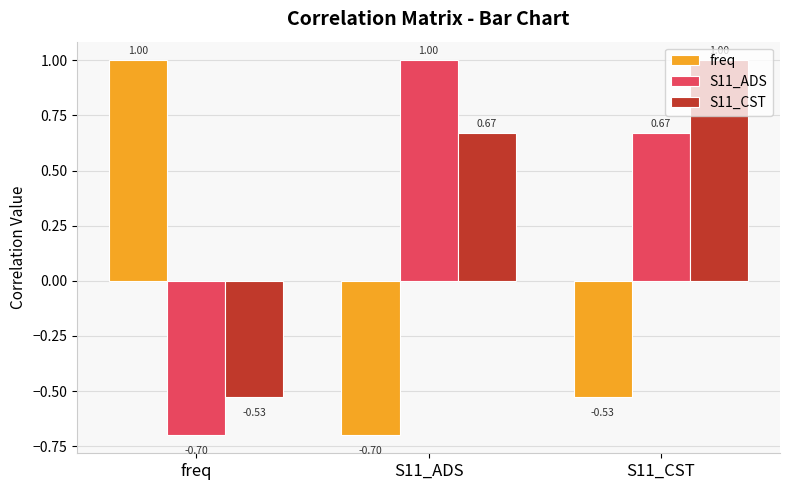

List the labels in order of freq value, smallest first.

S11_ADS, S11_CST, freq